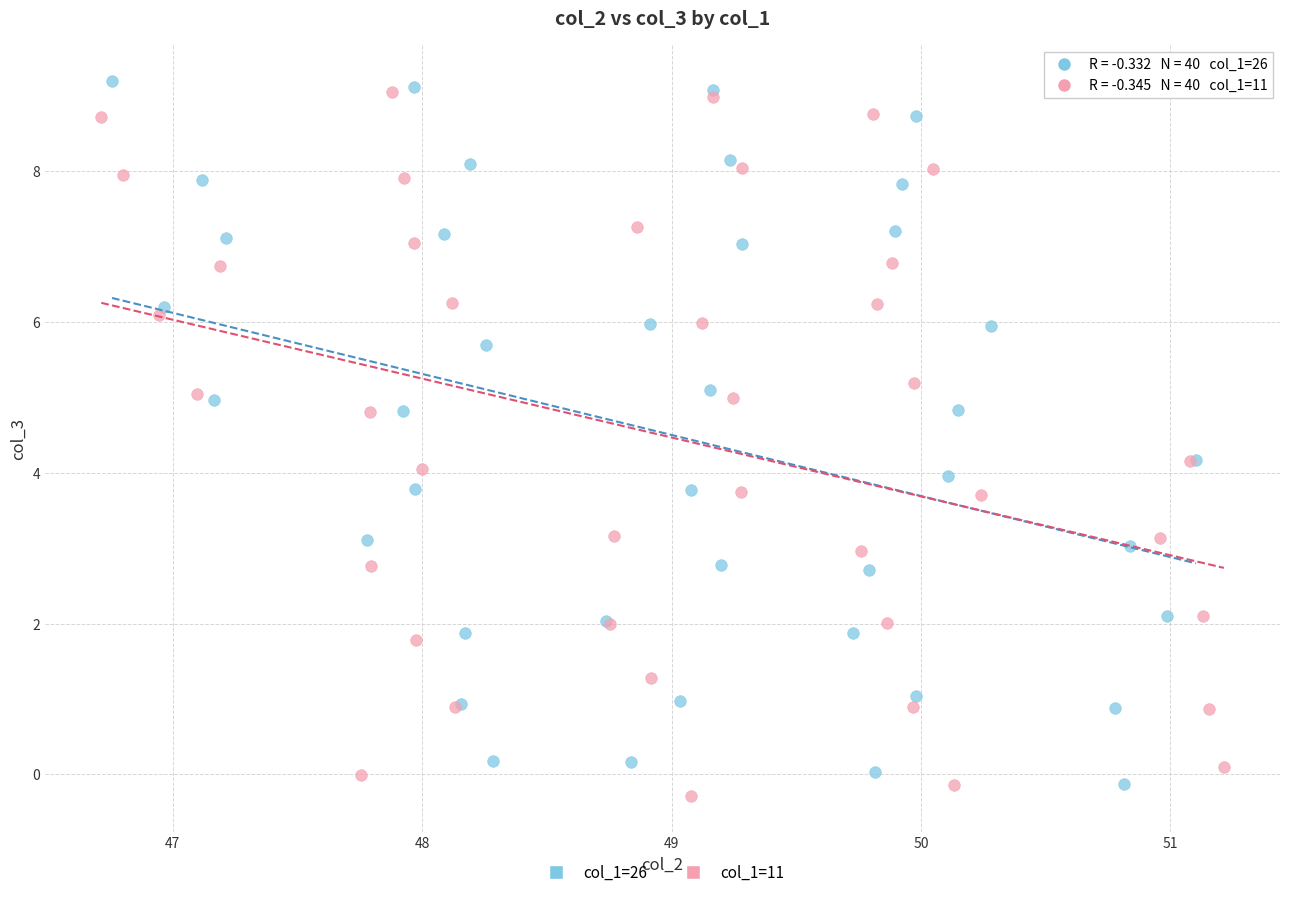

What are all the series names shown in the legend?

col_1=26, col_1=11